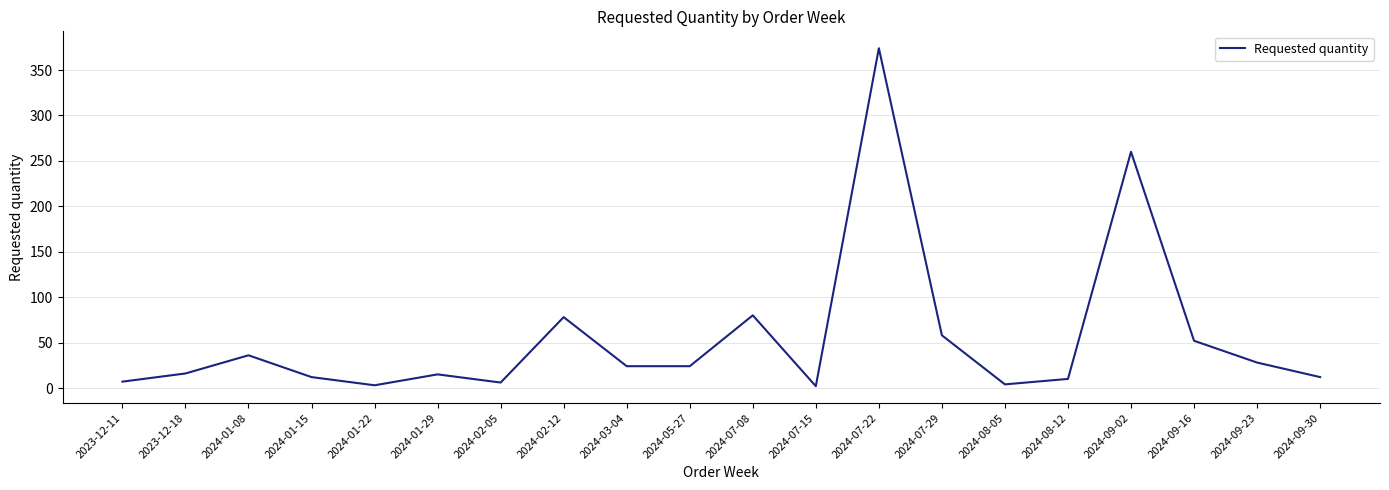

What position from the left is 2024-07-08?

11